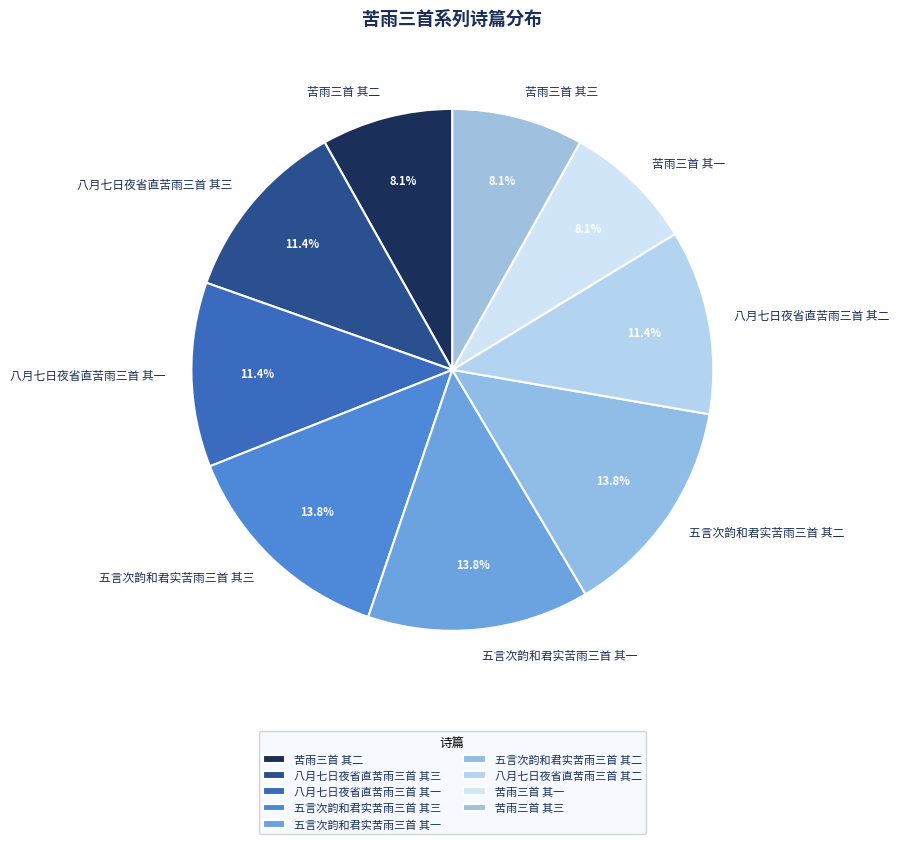

How many slices are in this pie chart?

9